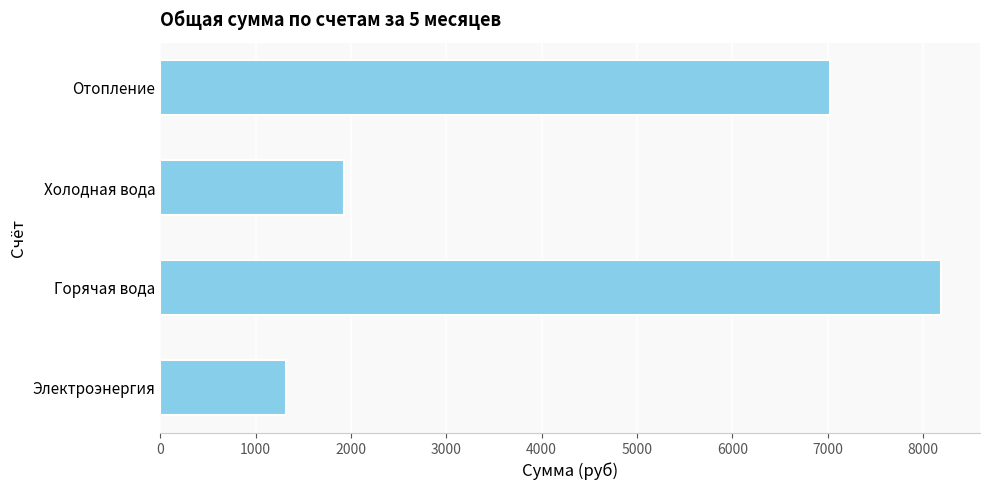

Which label corresponds to the largest value in the chart?

Горячая вода